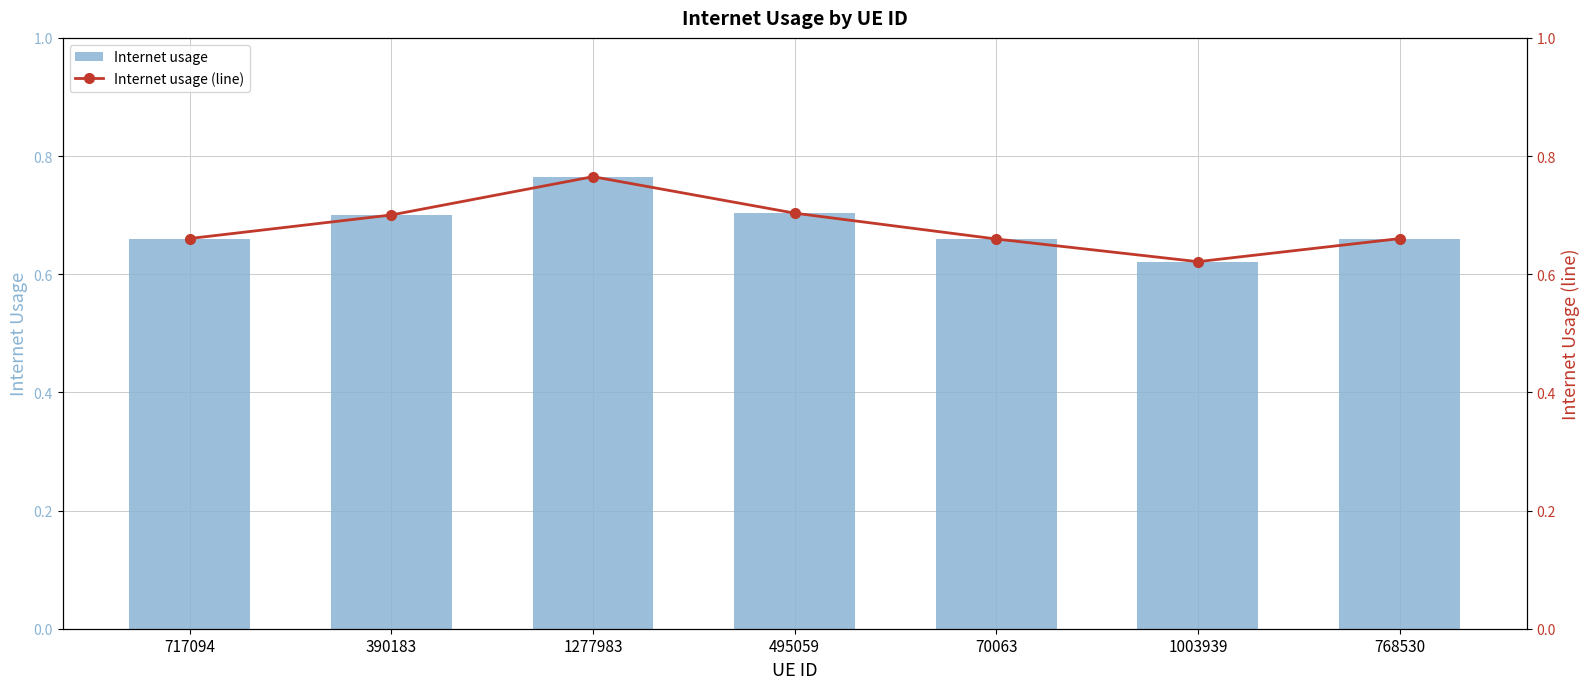

Which has a higher value, 495059 or 70063?

495059